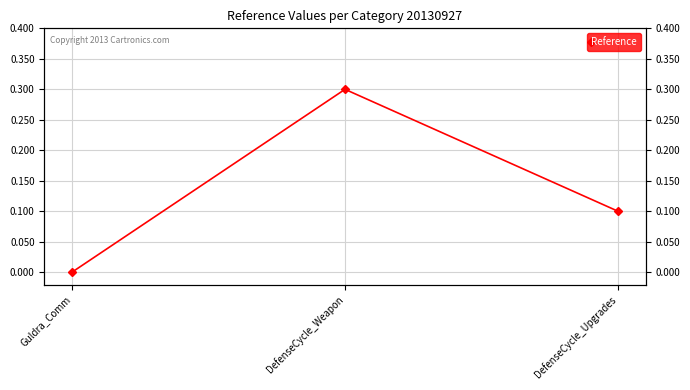

What is the difference between the maximum and second lowest values?

0.2